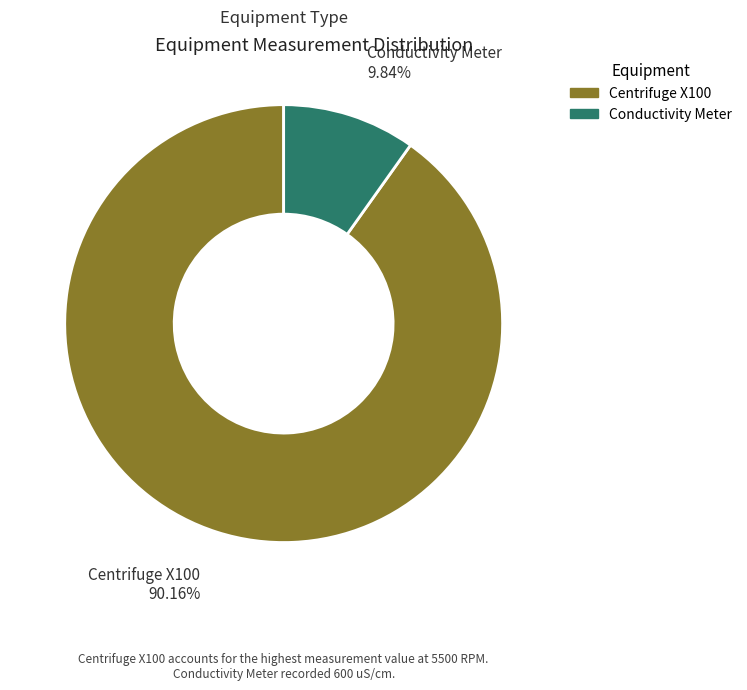

How many segments does this pie chart have?

2